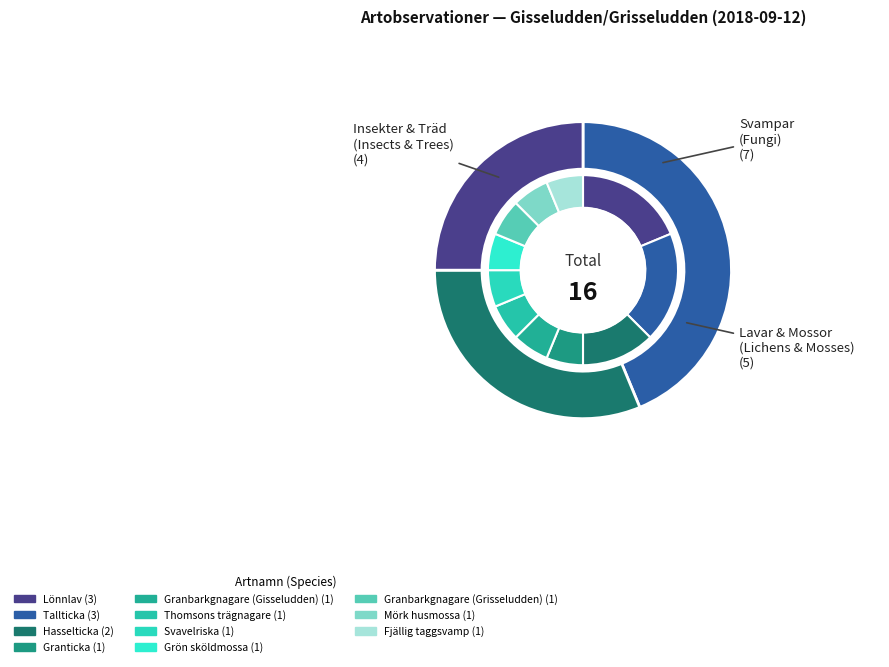

Does Fjällig taggsvamp represent more than half of the total?

No